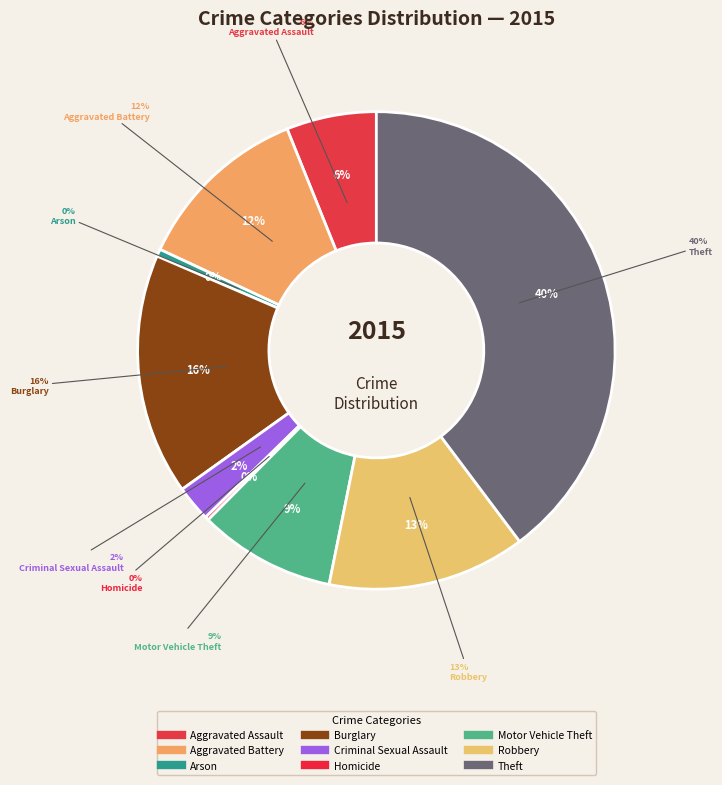

Which slice is the smallest?

Homicide